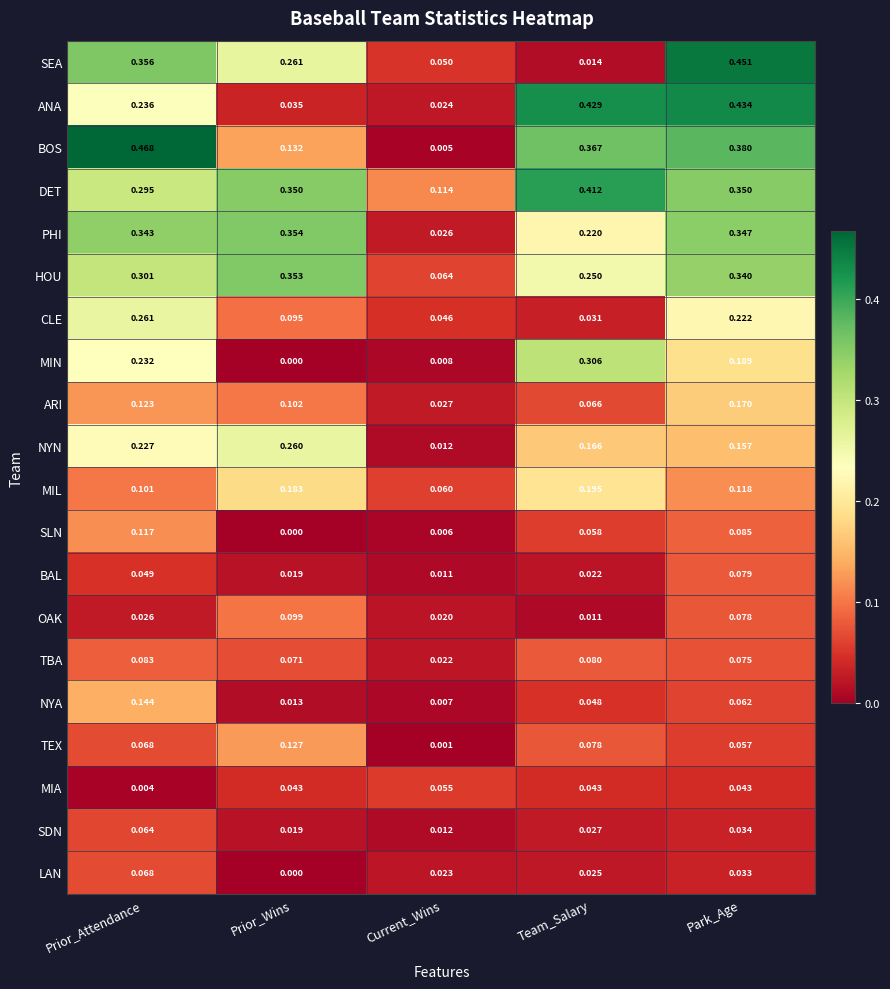

Between Team_Salary and Park_Age, which series saw the biggest shift?

SEA